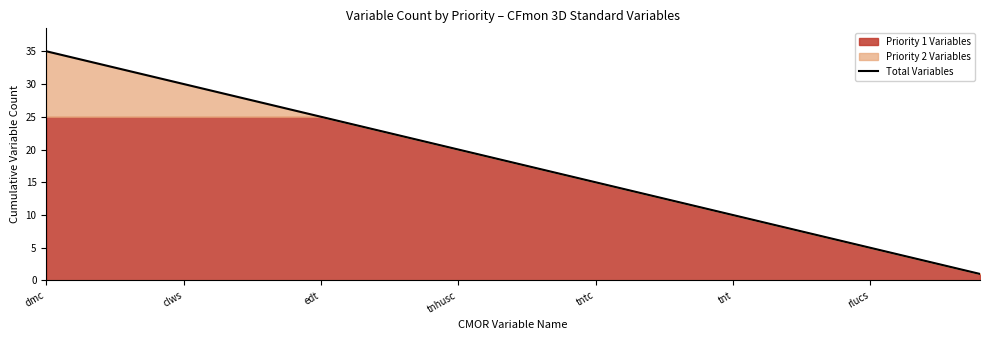

Does the chart have visible grid lines?

No